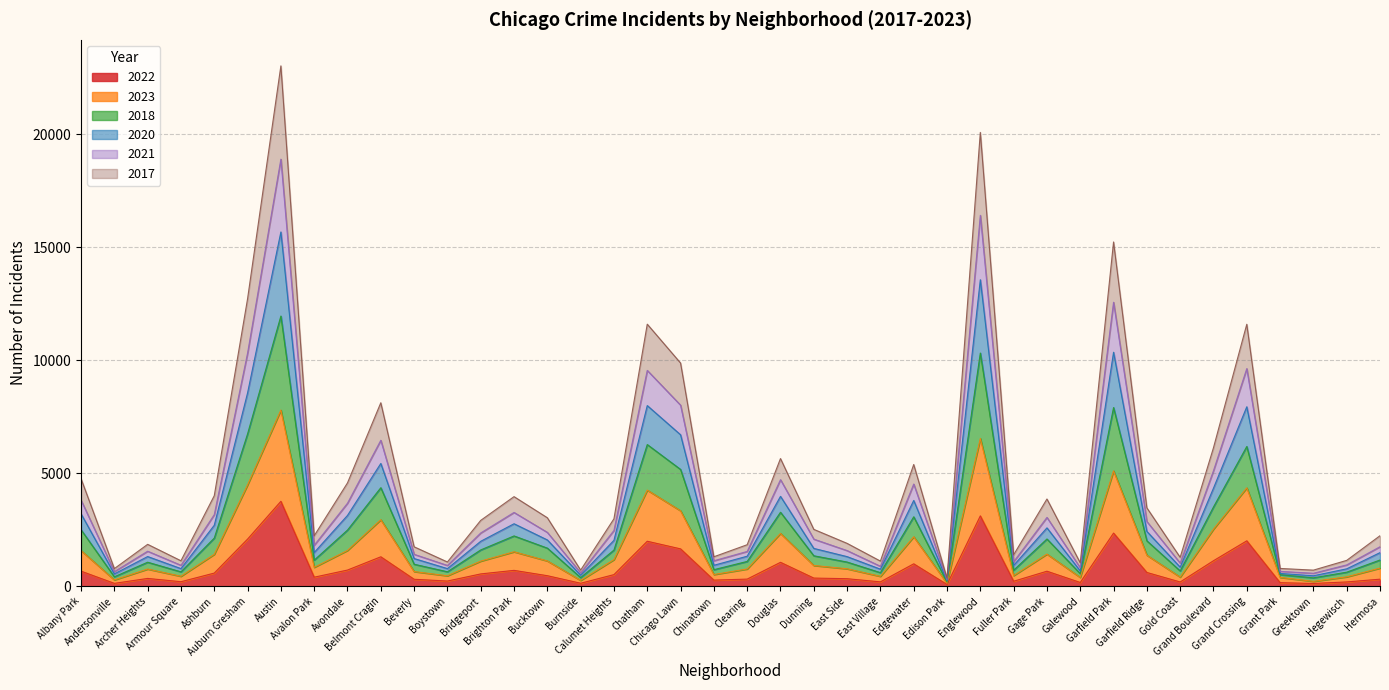

Is the value of 2017 at Gage Park greater than the value of 2022 at Austin?

No